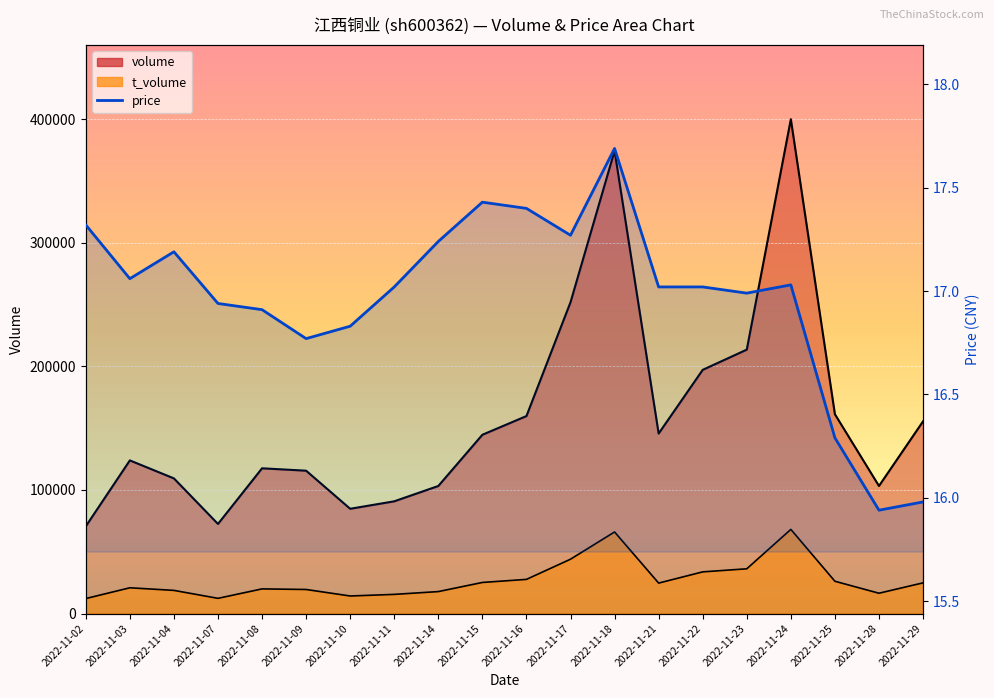

Between 2022-11-10 and 2022-11-18, which is larger?

2022-11-18